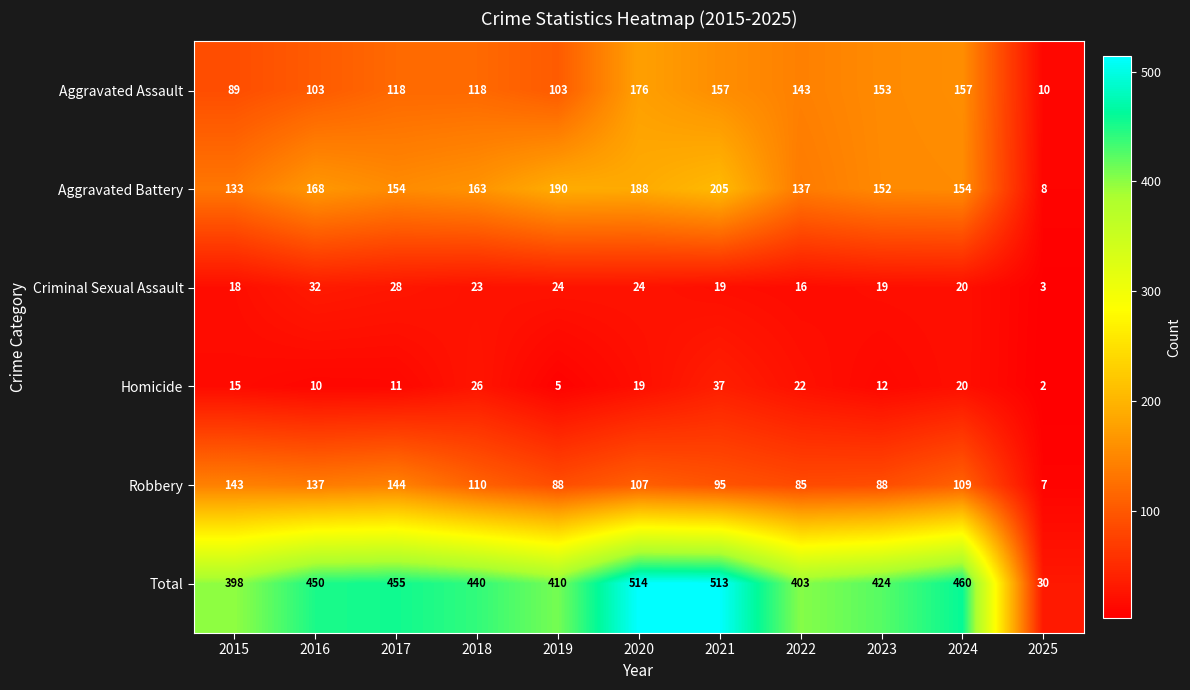

What is the maximum value shown in the chart?

514